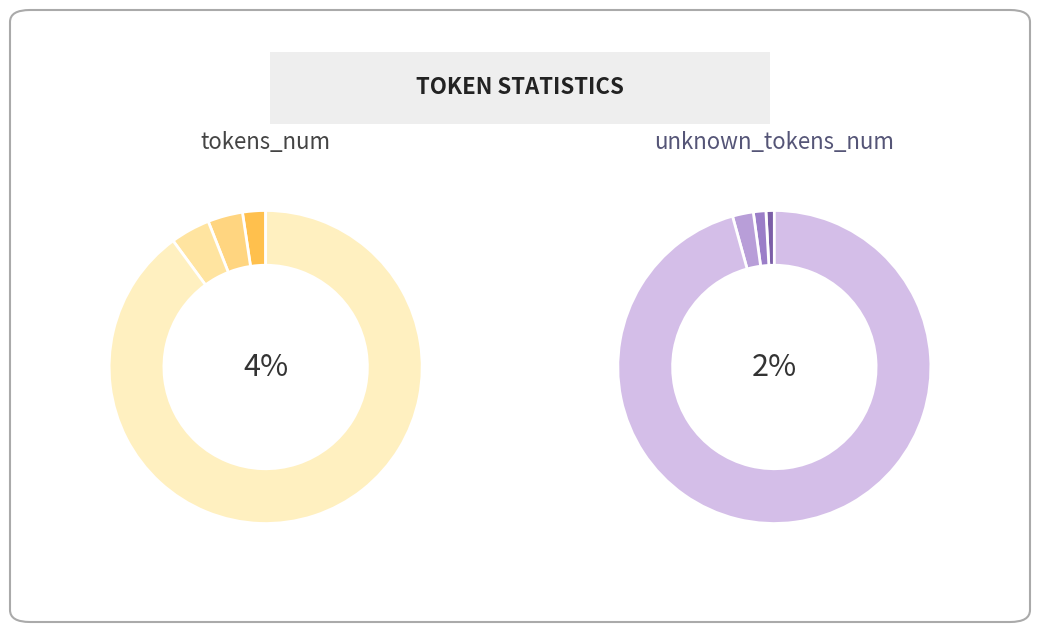

Rank the series by their average value, from lowest to highest.

unknown_tokens_num, tokens_num